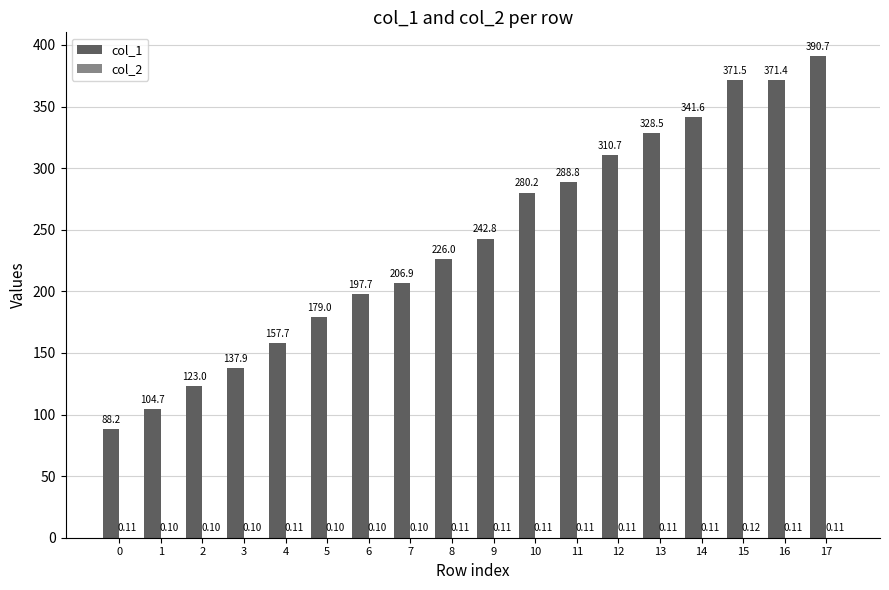

Are the bars horizontal?

No